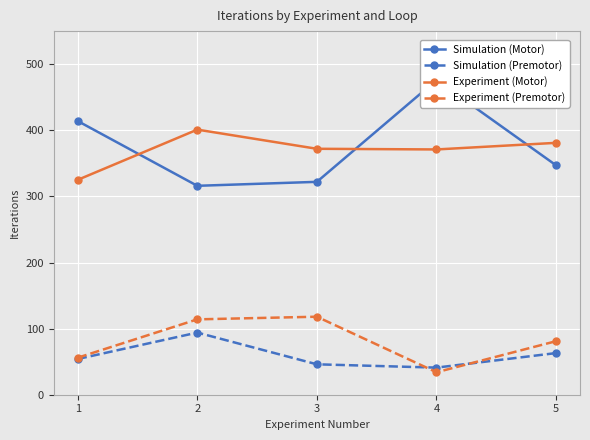

What is the sum of the Simulation (Motor) values at 3 and 2?

638